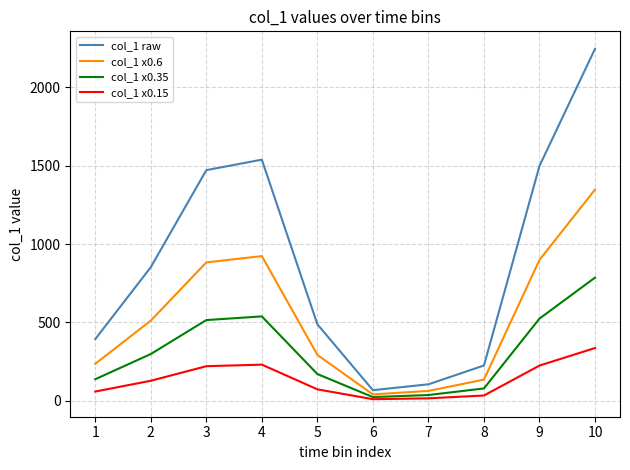

How many categories are shown in the chart?

10